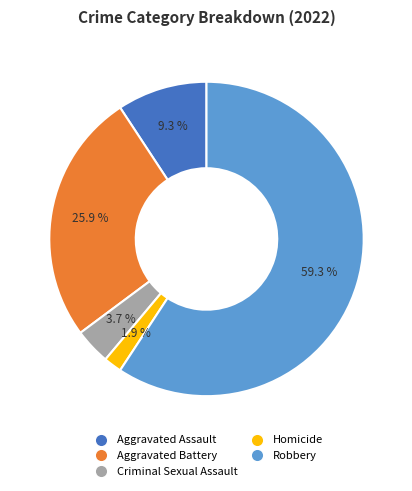

Do Aggravated Assault and Aggravated Battery together represent more than half of the pie?

No